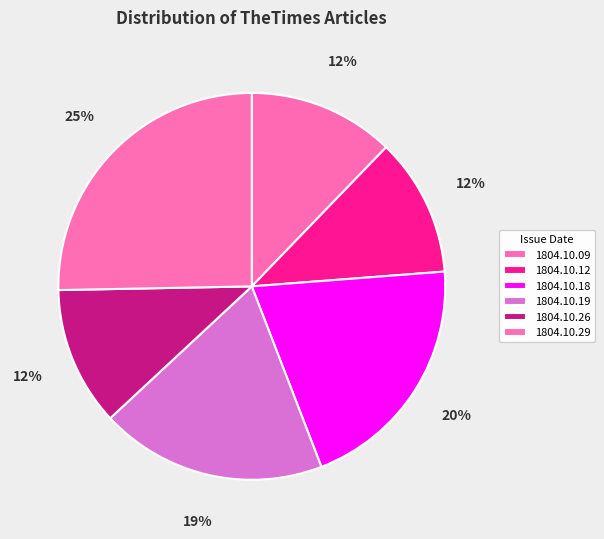

How many slices are in this pie chart?

6